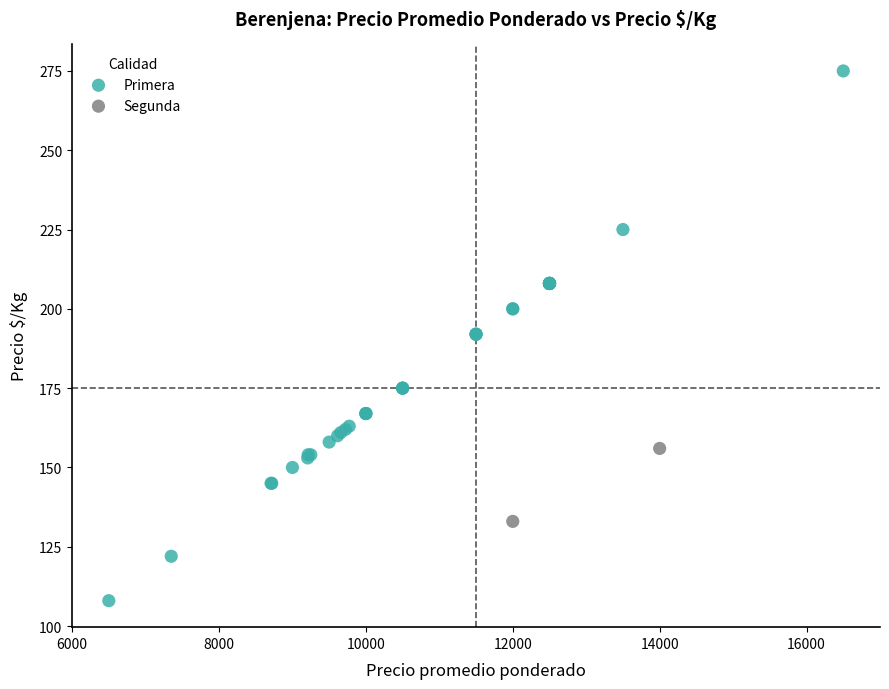

What are all the series names shown in the legend?

Primera, Segunda